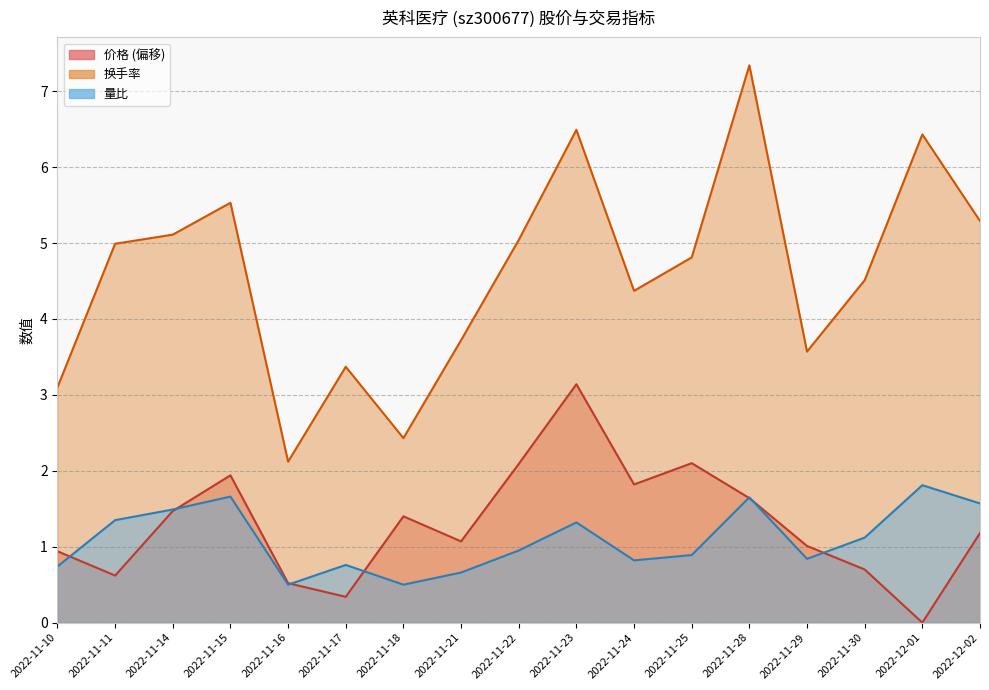

Which has a higher value, 2022-11-18 or 2022-11-16?

2022-11-18